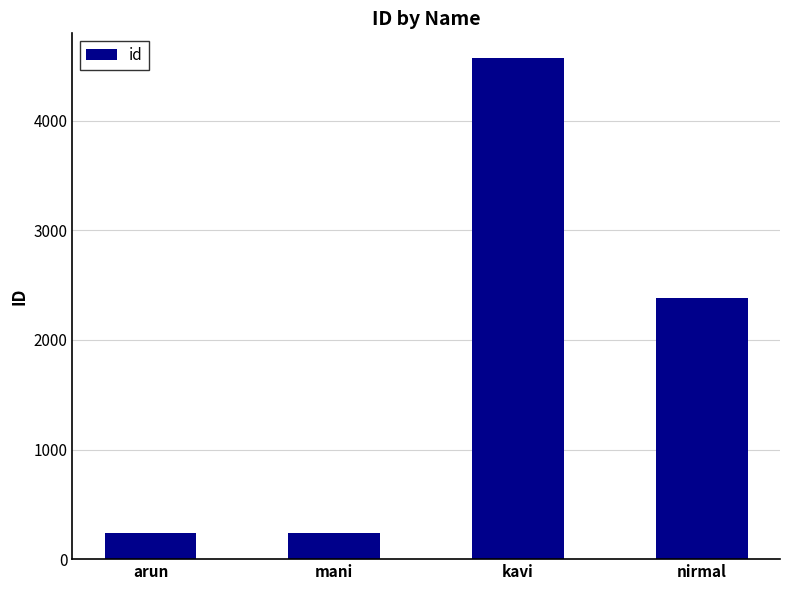

Where does the data first go above 2378?

kavi